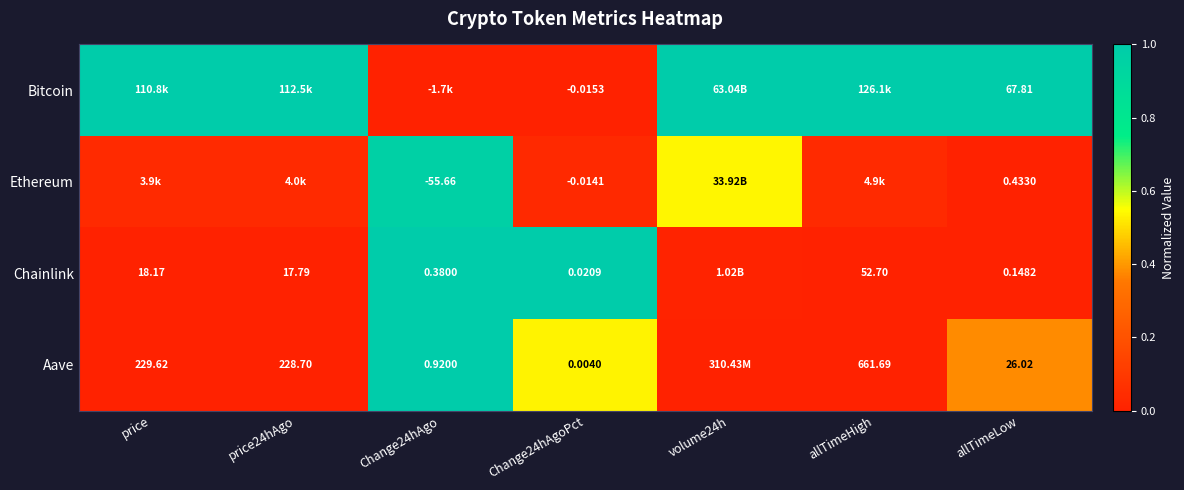

What is the spread (max minus min) of values at price?

1.0